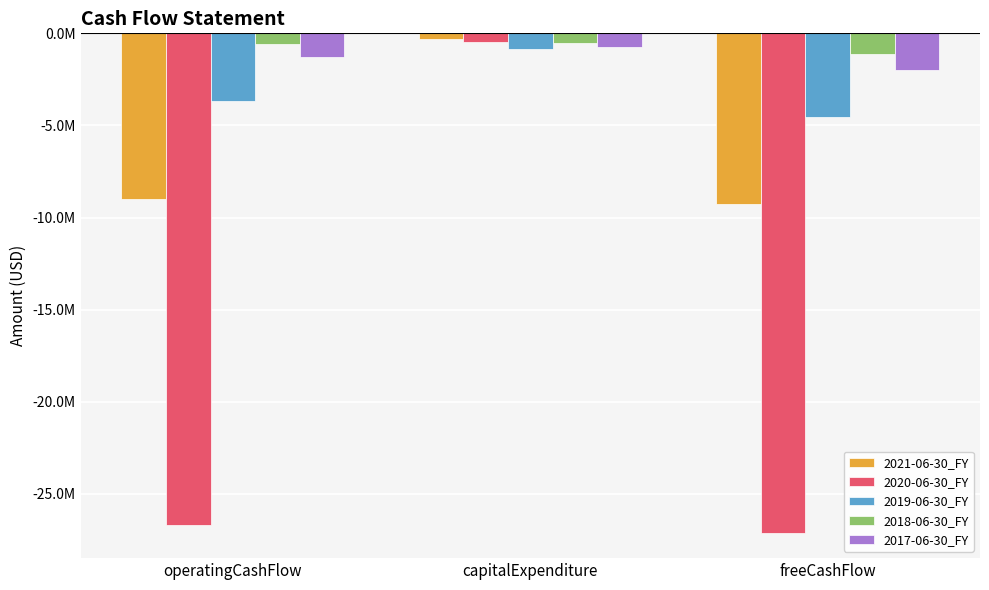

Are the bars horizontal?

No